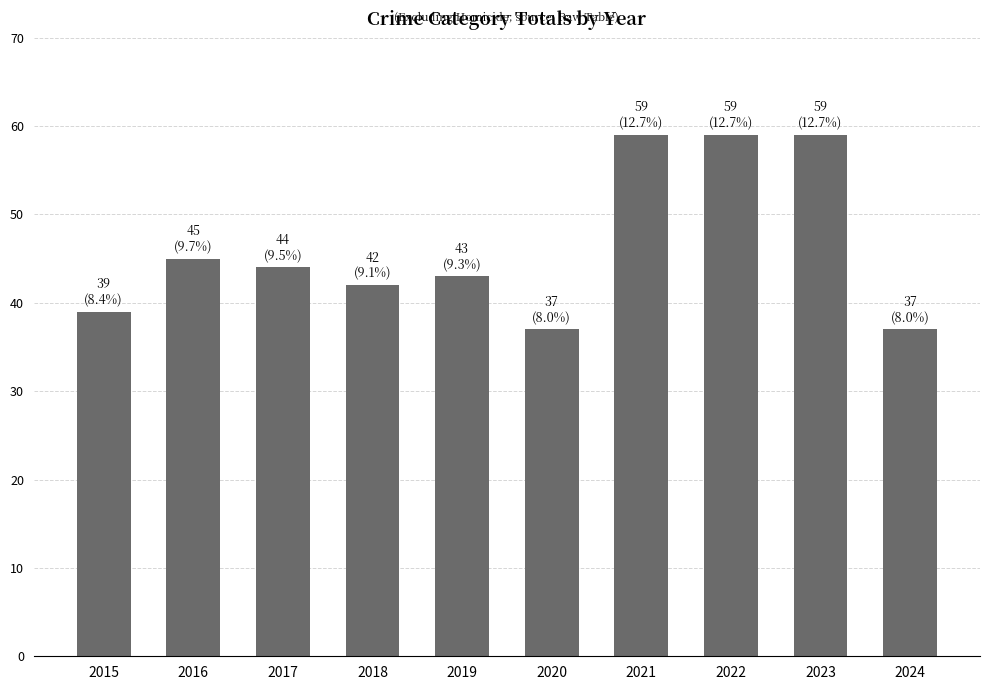

What is the minimum value shown in the chart?

37